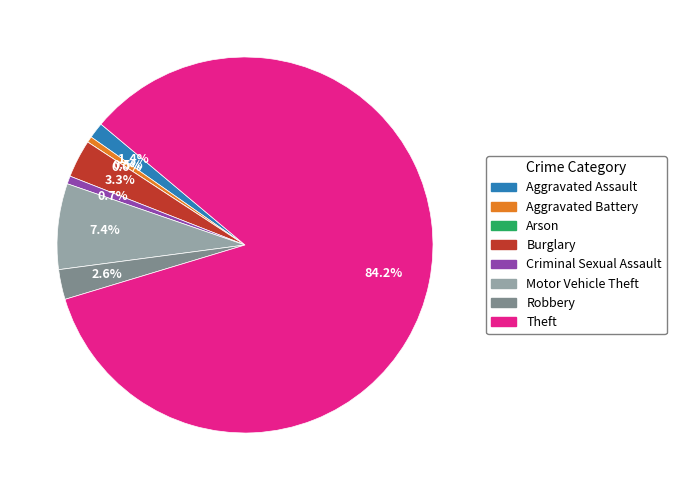

True or false: Aggravated Assault accounts for 1% of the total.

True